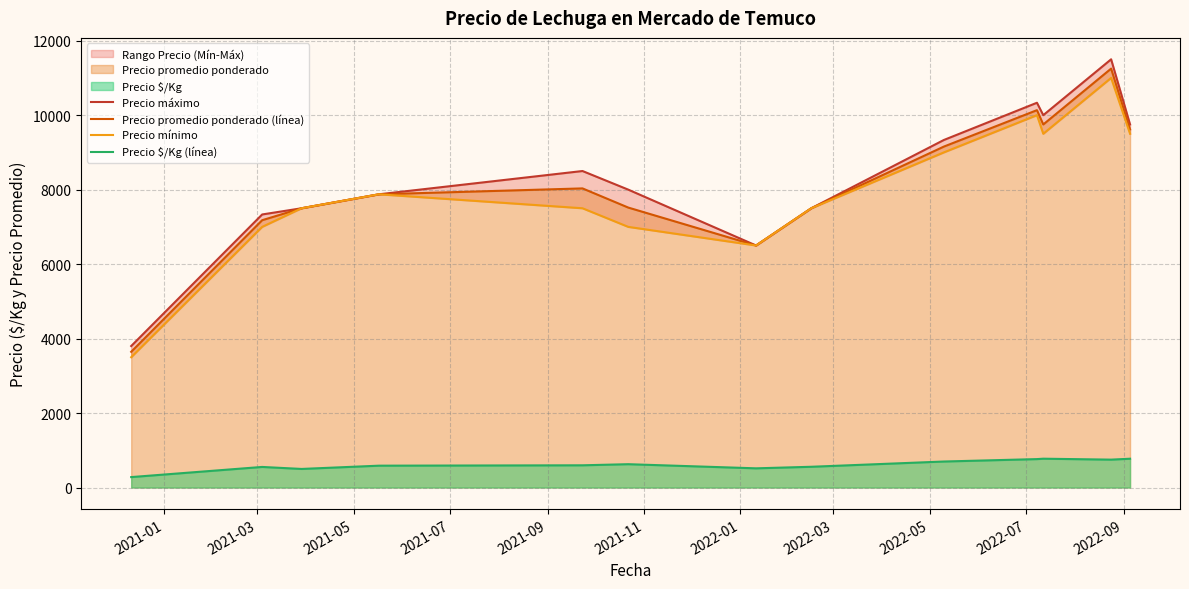

True or false: Precio máximo and Precio promedio ponderado (línea) cross at least once.

False